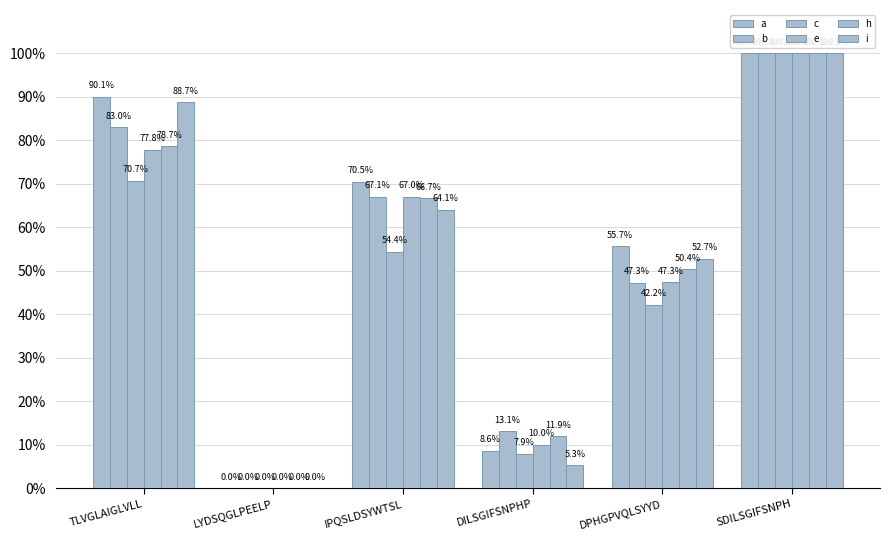

What is the sum of the h values at SDILSGIFSNPH and DILSGIFSNPHP?

1.1